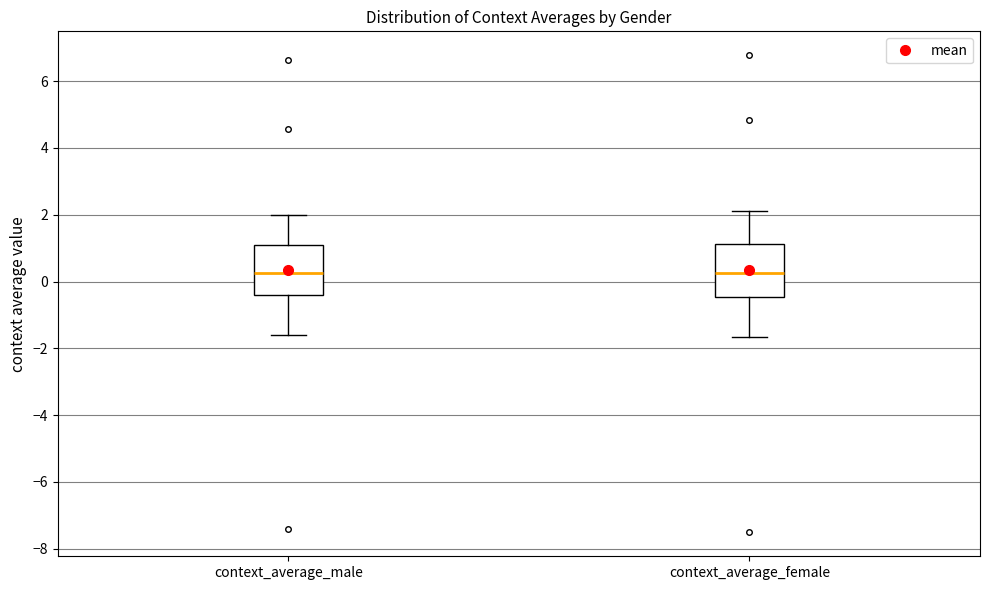

Where does the median line of the box for context_average_male sit on the y-axis? The values are not printed on the chart, so give them approximately, as read against the axis.

0.2